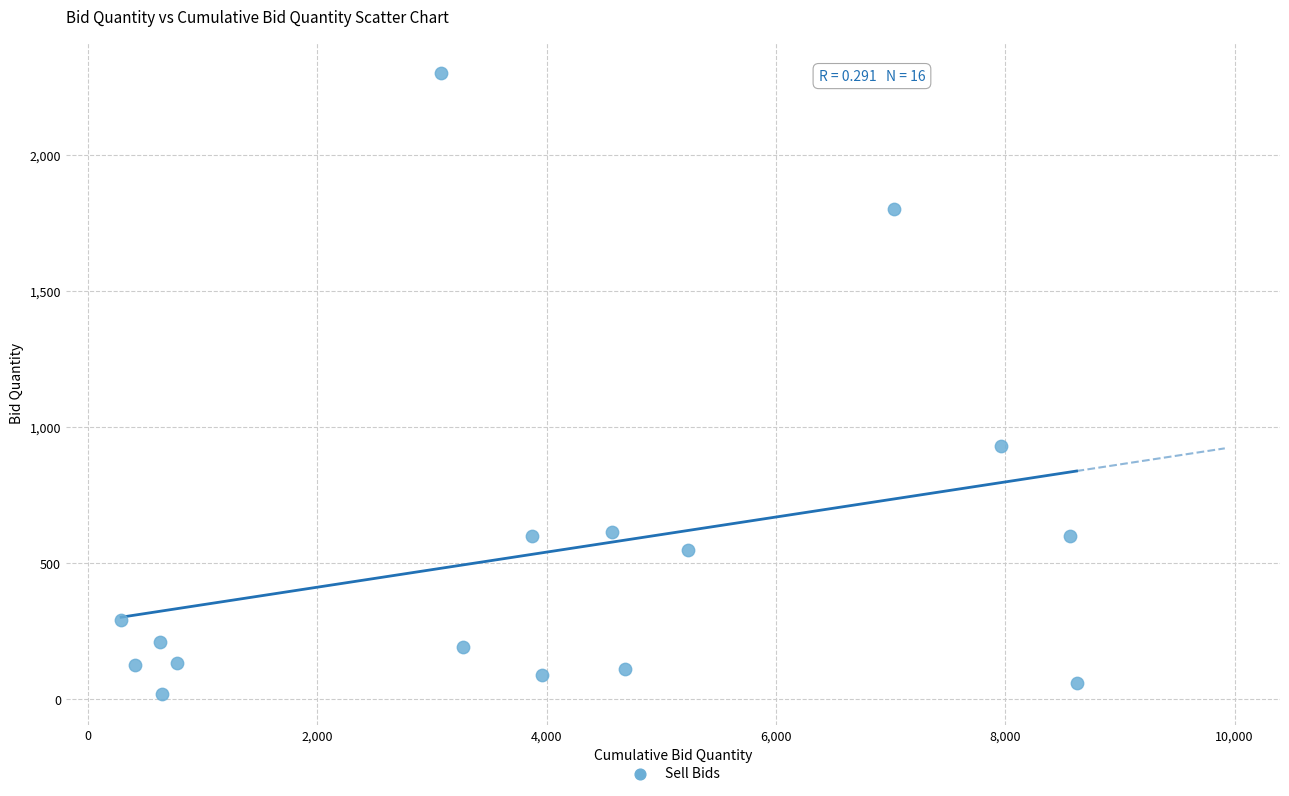

What Y value in the scatter plot is closest to 1160?

930.0